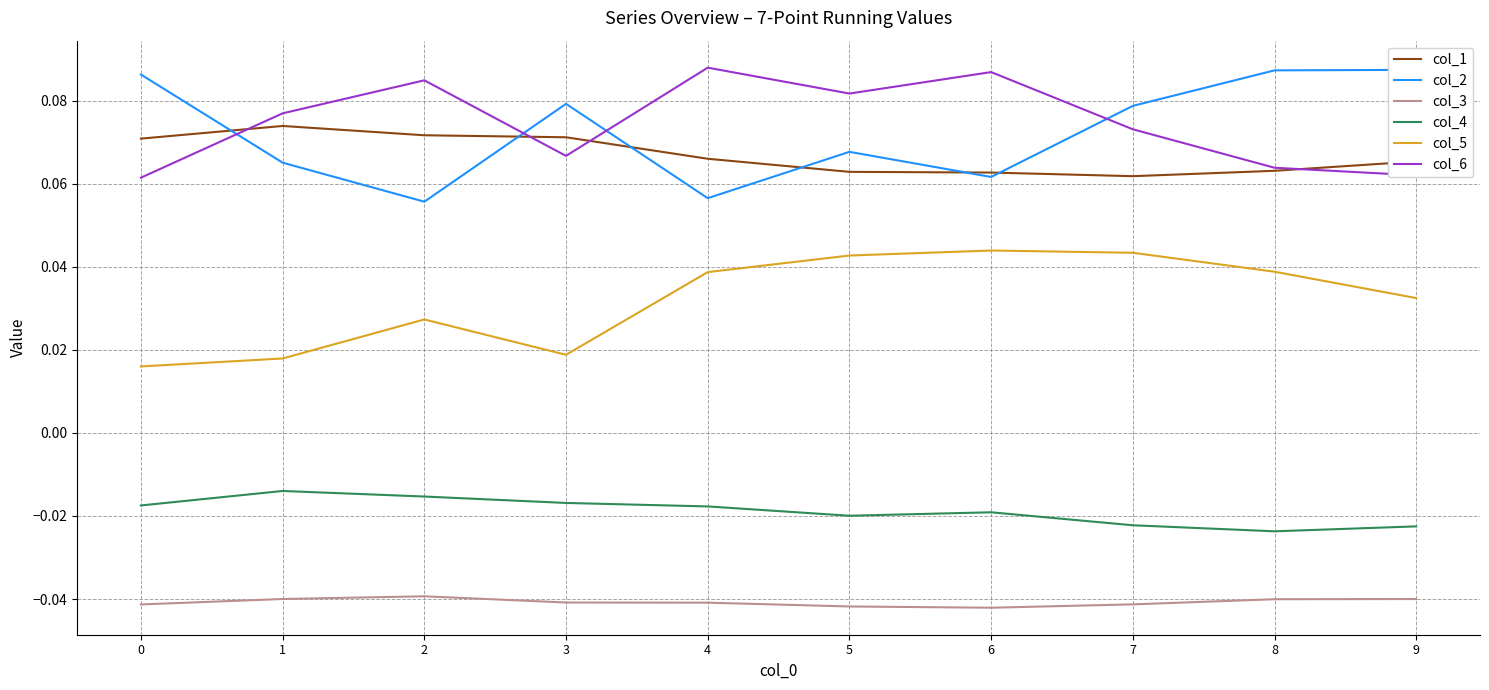

Between which two adjacent categories do col_1 and col_2 first intersect?

0 and 1